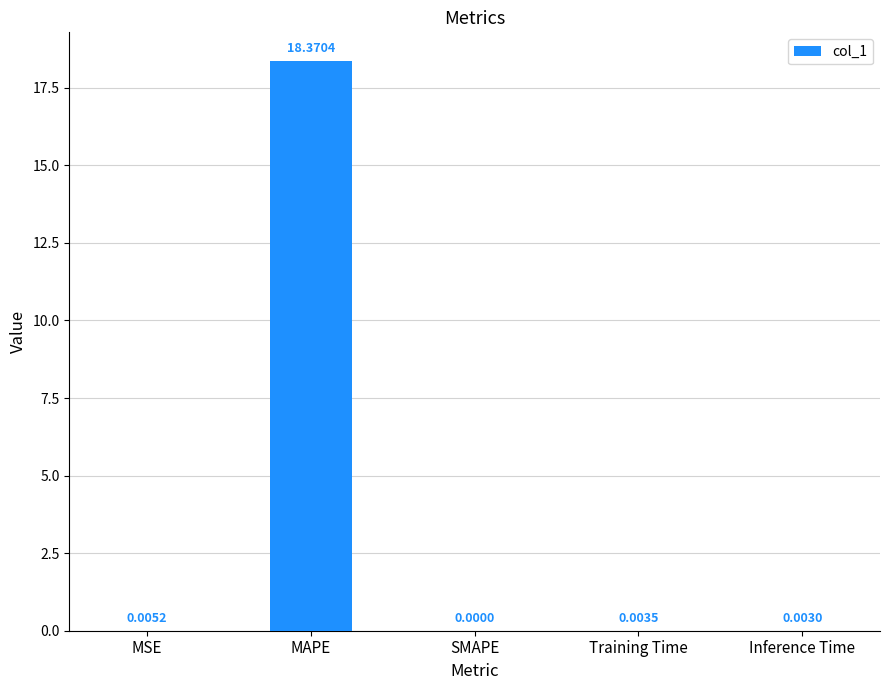

Between MSE and MAPE, which is larger?

MAPE